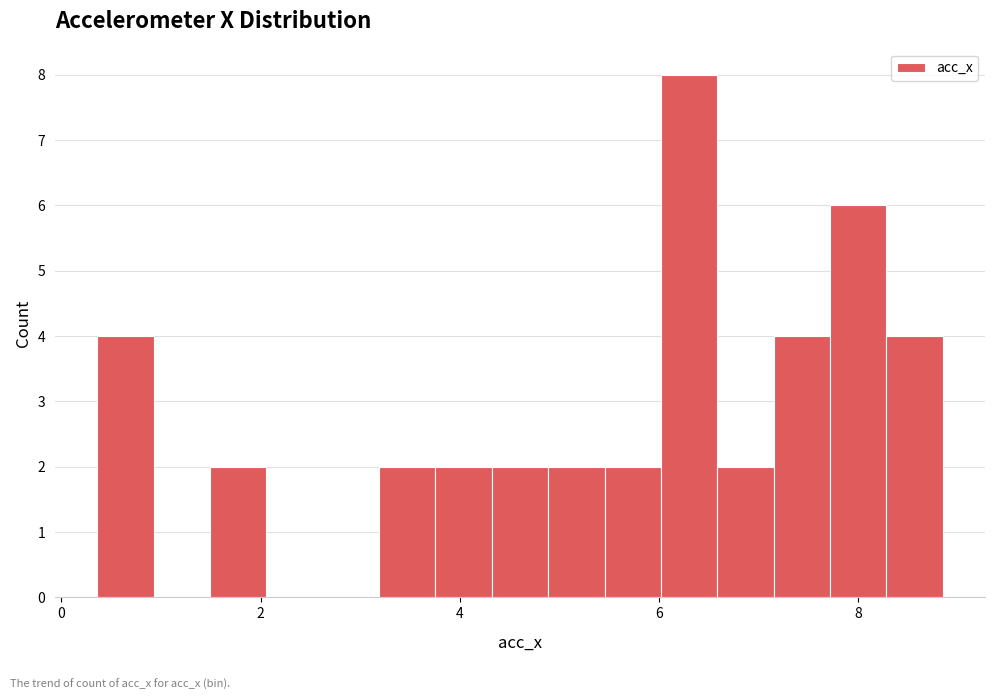

Around what value on the x-axis is the tallest bar? Give the approximate position of its centre, as read against the axis.

6.4